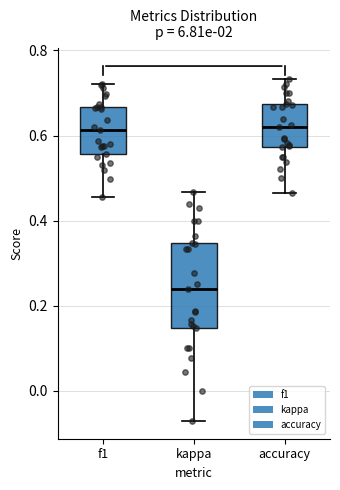

Which box's median line is the lowest?

kappa